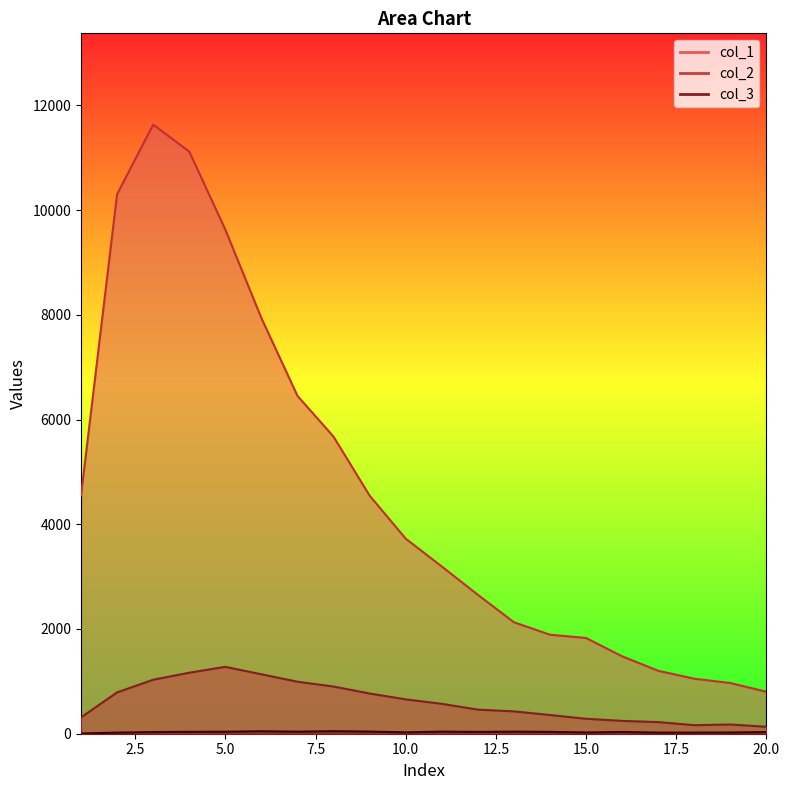

Between 18 and 20, which series saw the biggest shift?

col_1